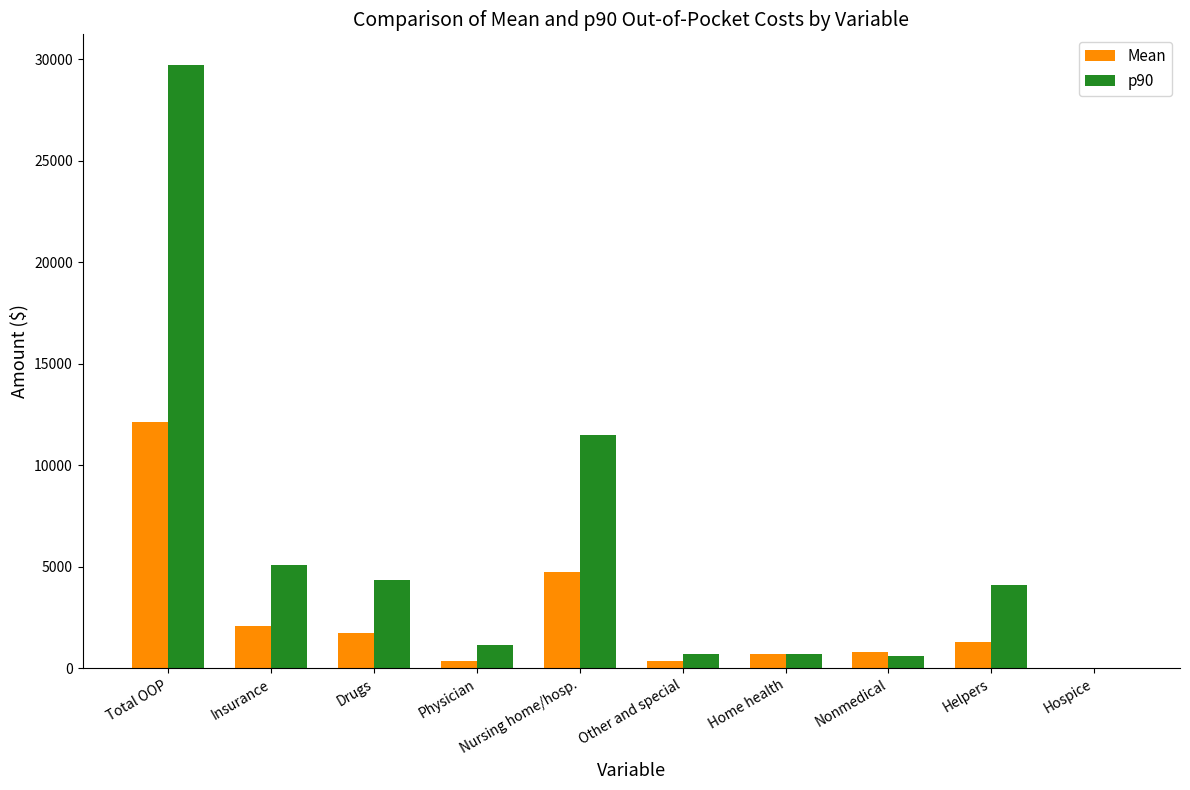

Is it true that p90 equals 4084.0 at Helpers?

True